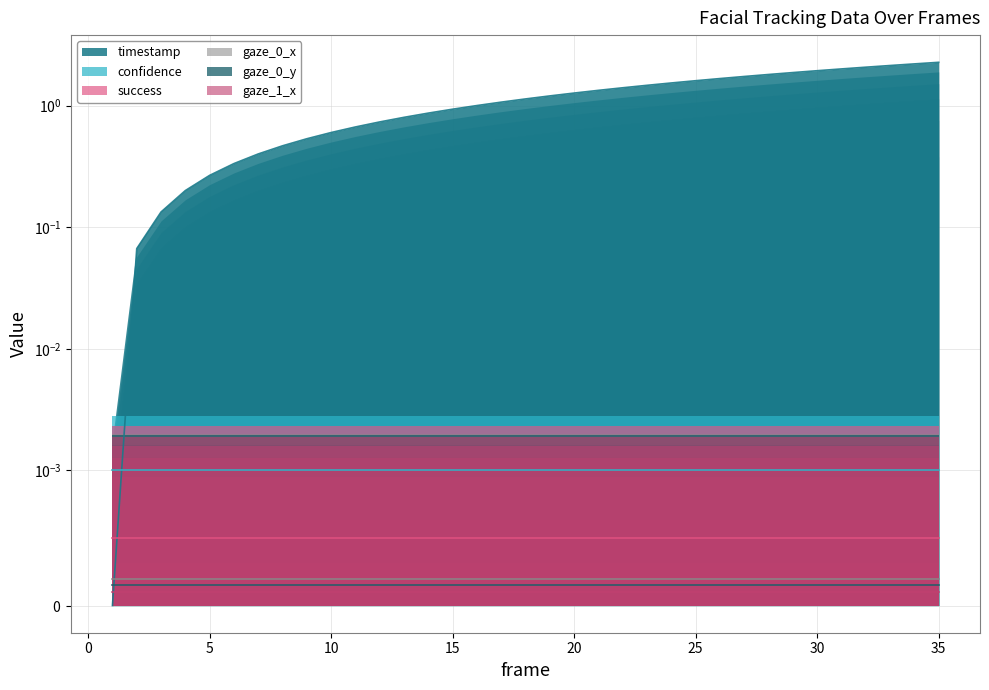

Which series changed the most between 18 and 31?

timestamp